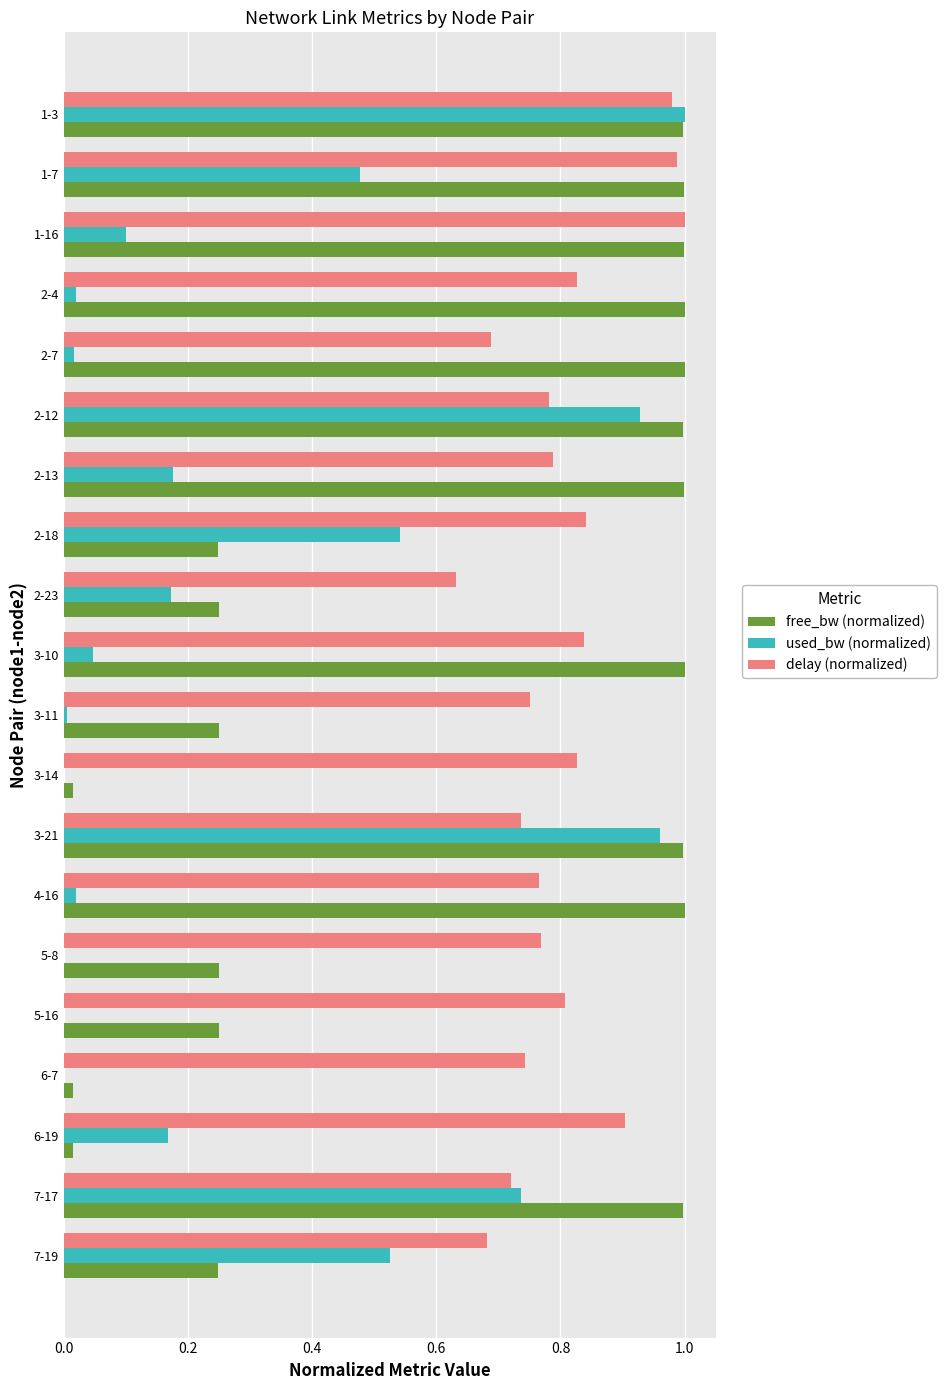

Which category has the highest value in the used_bw (normalized) series?

1-3